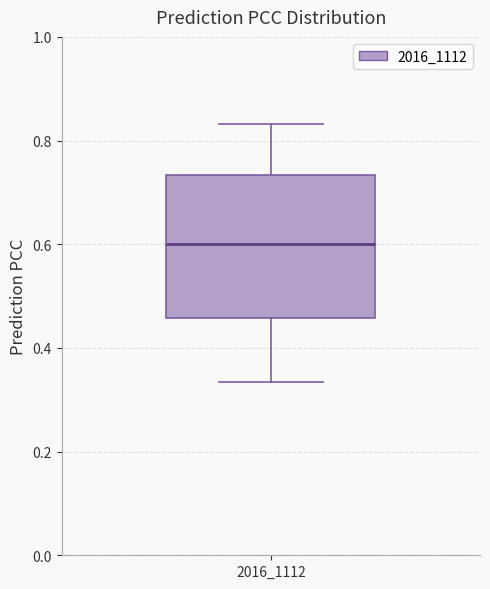

Transcribe this box plot: give where the median line is, the range the box spans, and where the two whiskers end, as read against the y-axis. The values are not printed on the chart, so give them approximately, as read against the axis.

median 0.60, box 0.46 to 0.74, whiskers 0.34 to 0.84